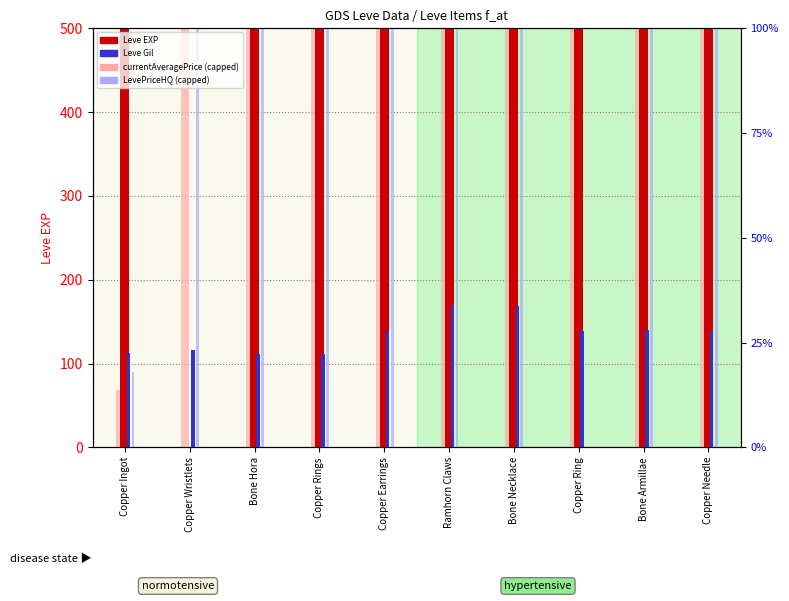

Is the value of Leve Gil at Copper Wristlets greater than the value of Leve EXP at Bone Necklace?

No